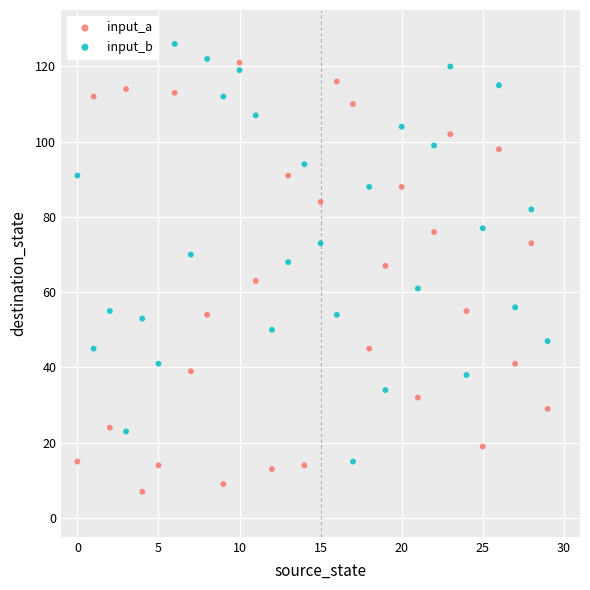

Which series contains the lowest Y value?

input_a